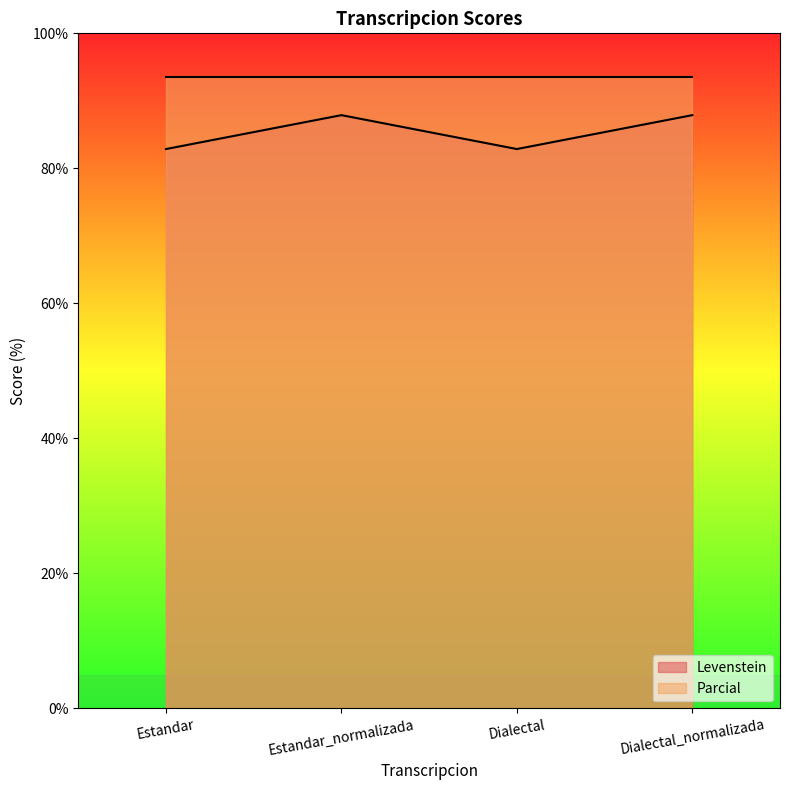

List the labels in order of value, smallest first.

Estandar, Dialectal, Estandar_normalizada, Dialectal_normalizada